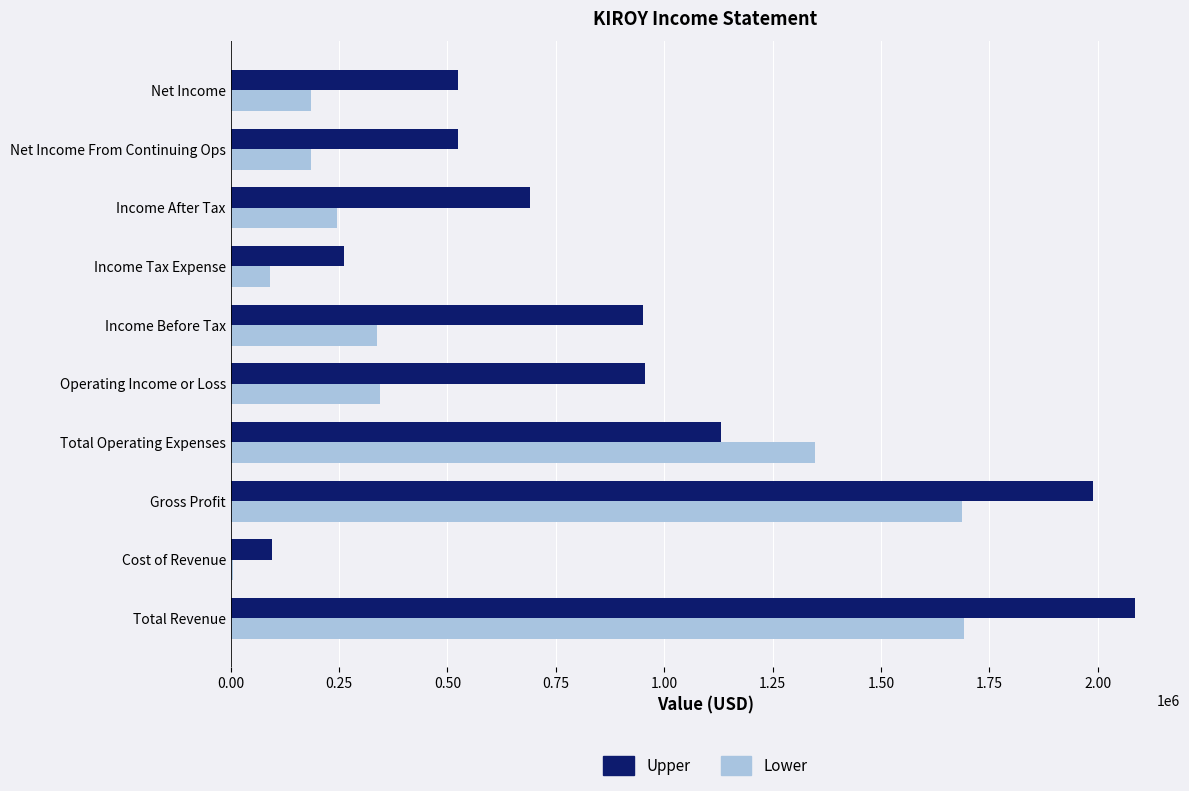

Is the value of Upper at Gross Profit greater than the value of Lower at Total Revenue?

Yes